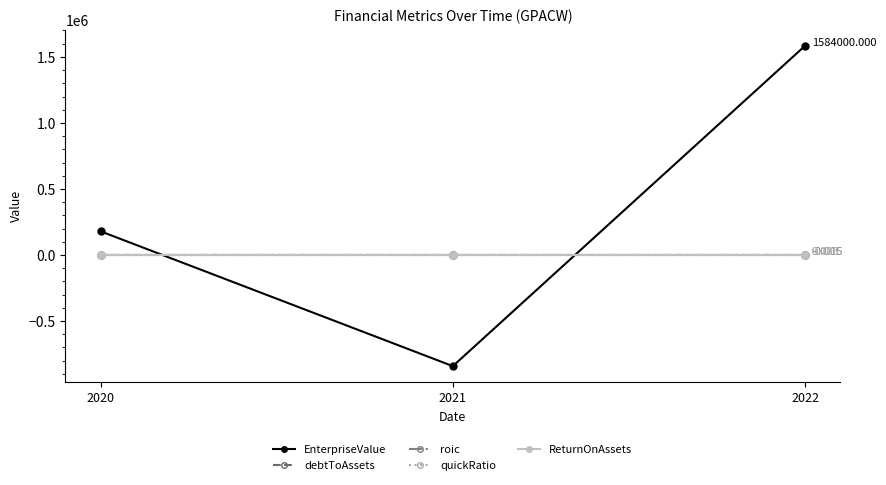

Which series has the widest spread of values?

EnterpriseValue